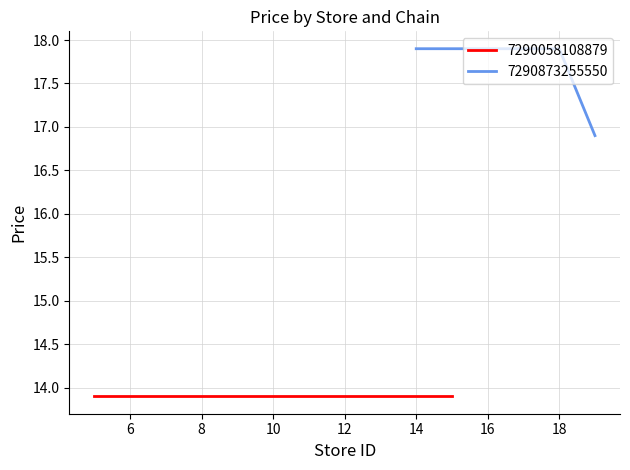

What is the minimum value for 7290873255550?

16.9